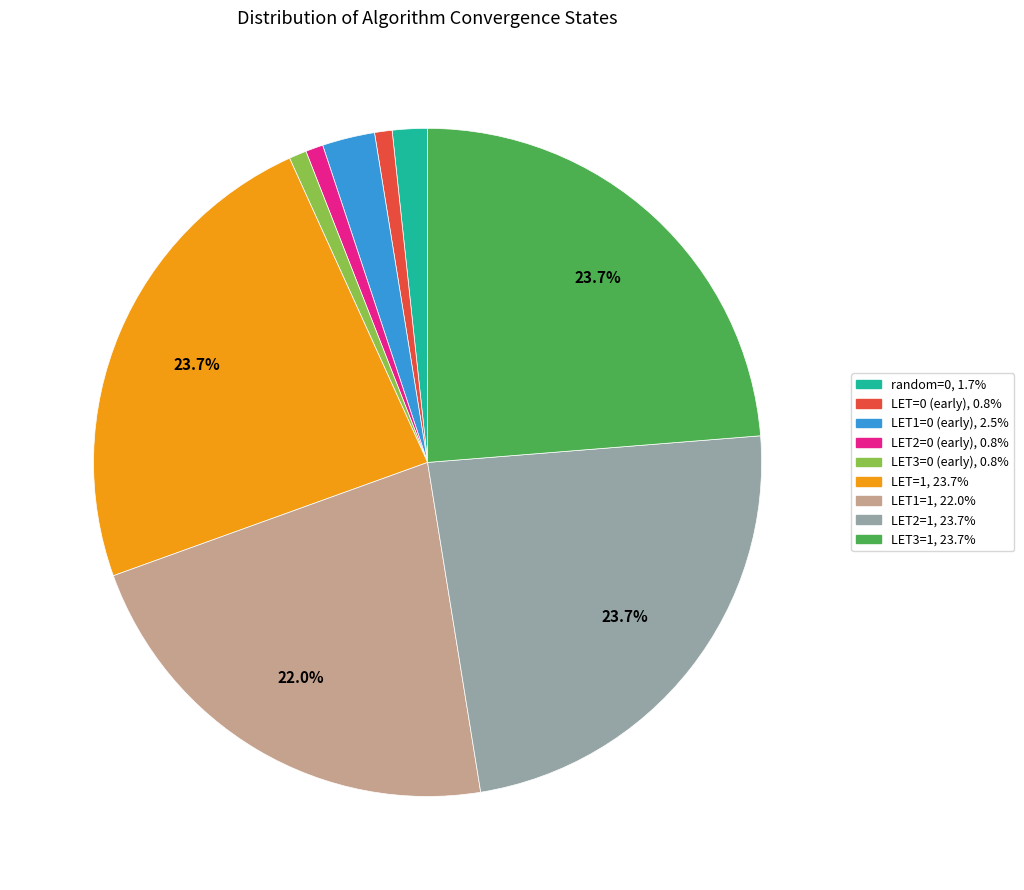

Between LET3=0 and random=0, which is larger?

random=0